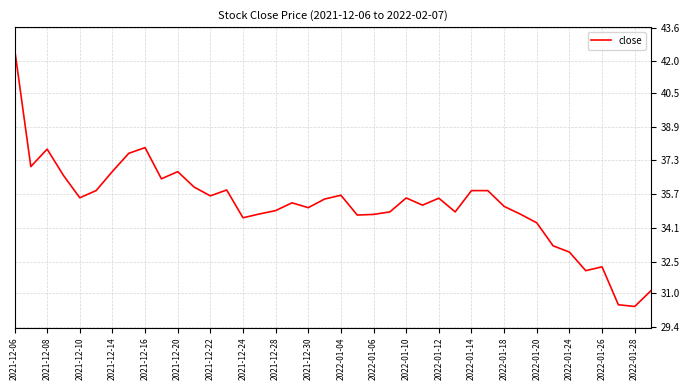

What is the minimum value shown in the chart?

30.4